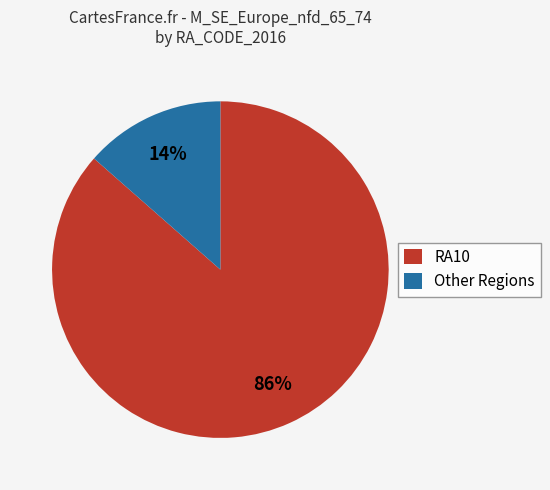

To the nearest percent, what is the average slice percentage?

50%